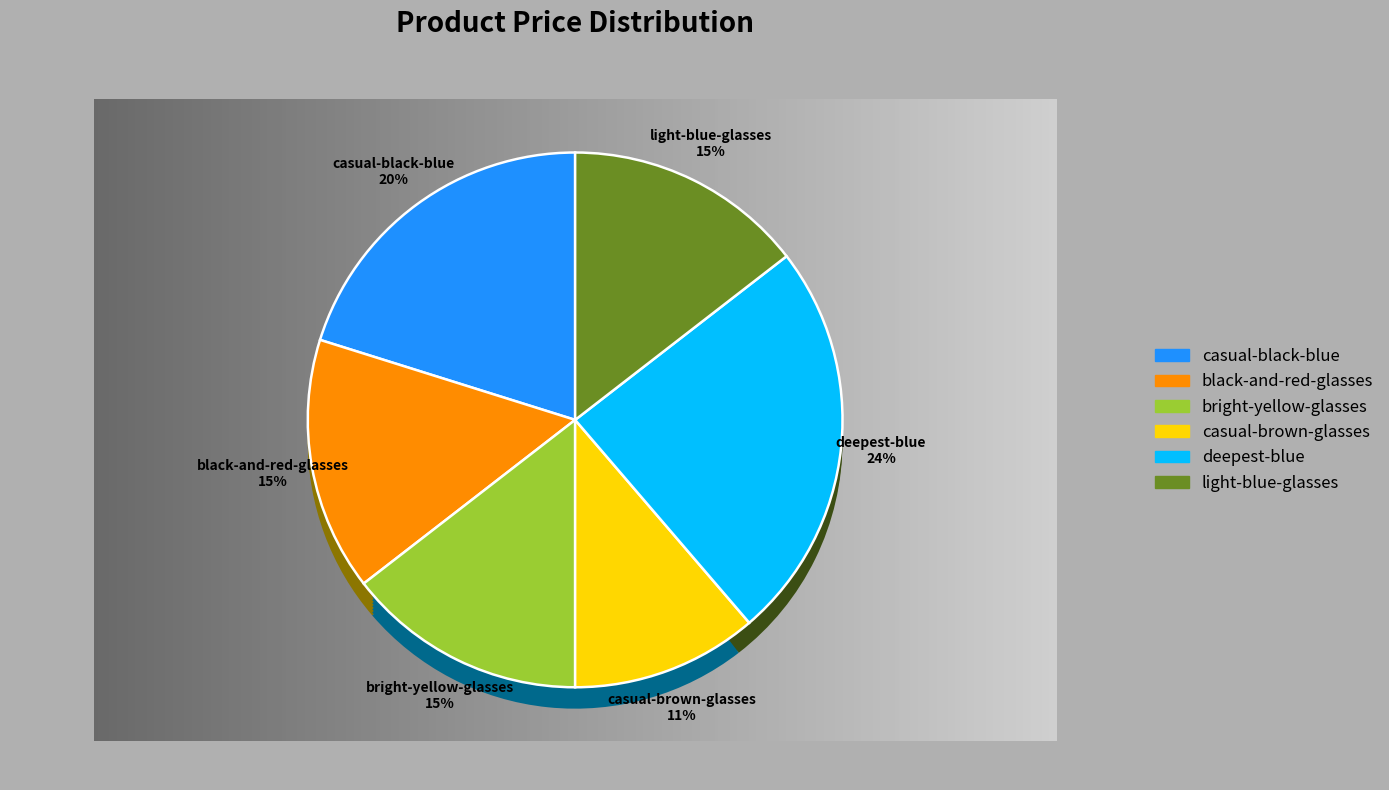

Approximately how many times larger is the value at bright-yellow-glasses compared to casual-black-blue?

0.7